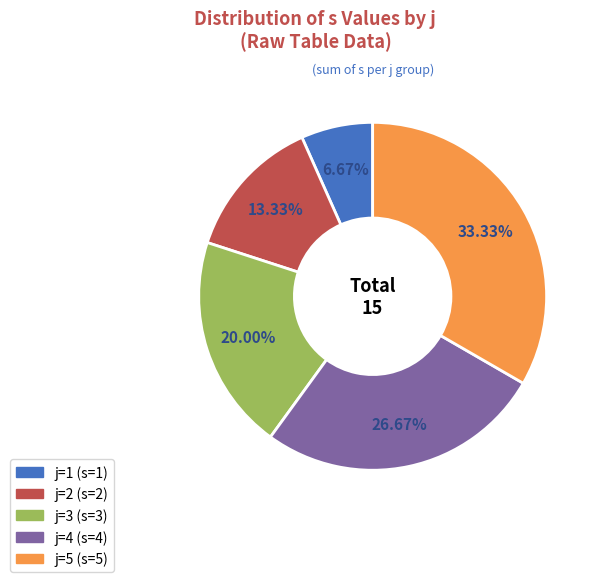

Is there a majority slice in this chart?

No